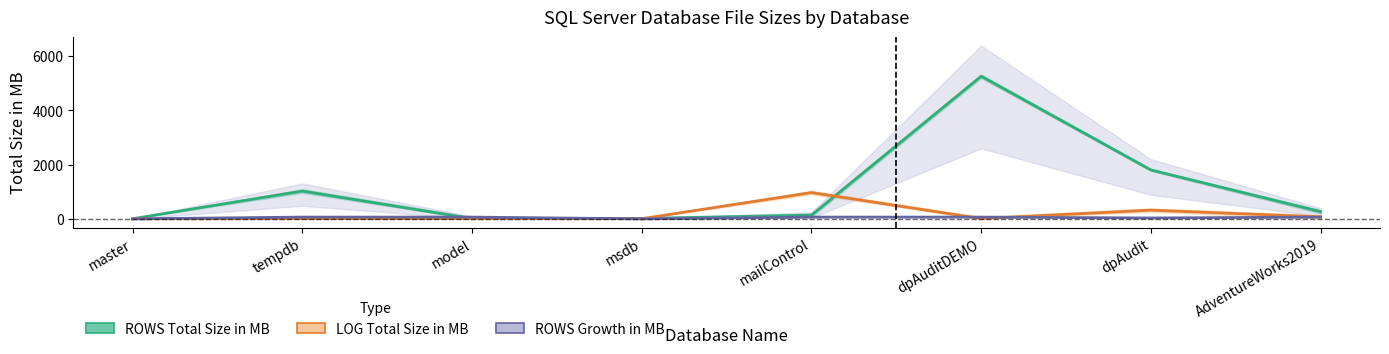

What is the greatest value displayed?

5256